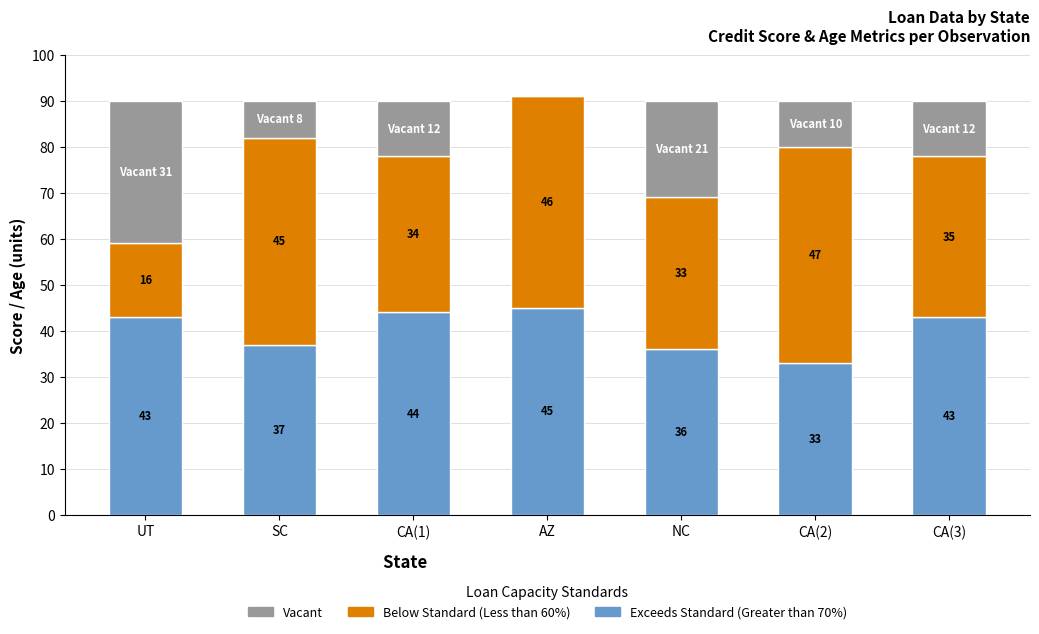

What is the total value across all series at NC?

90